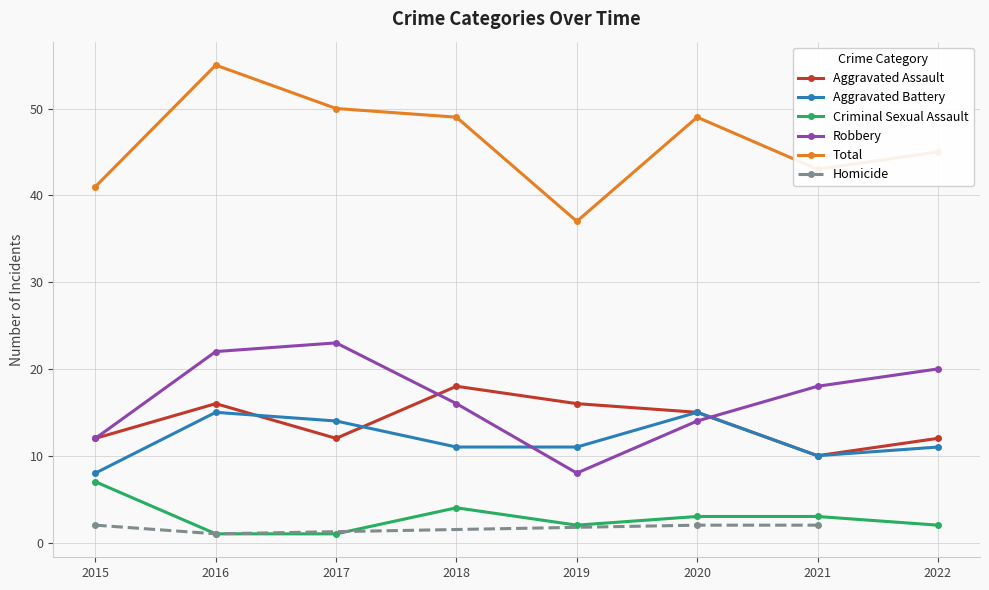

Which series changed the most between 2019 and 2022?

Robbery